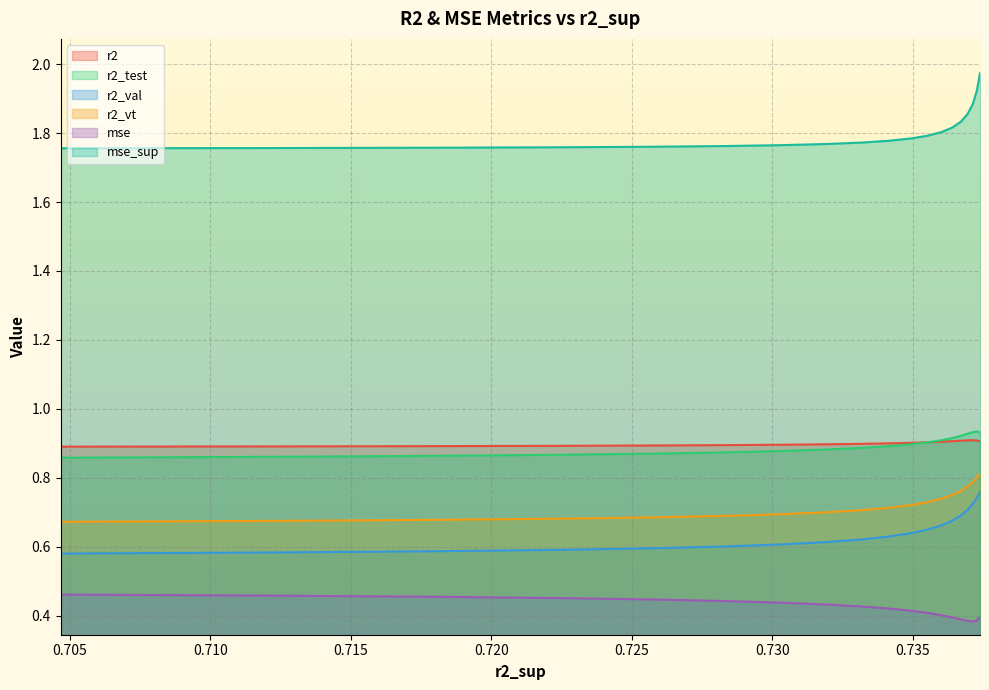

What is the difference between the highest and lowest values at 0.7372790931697537?

1.5